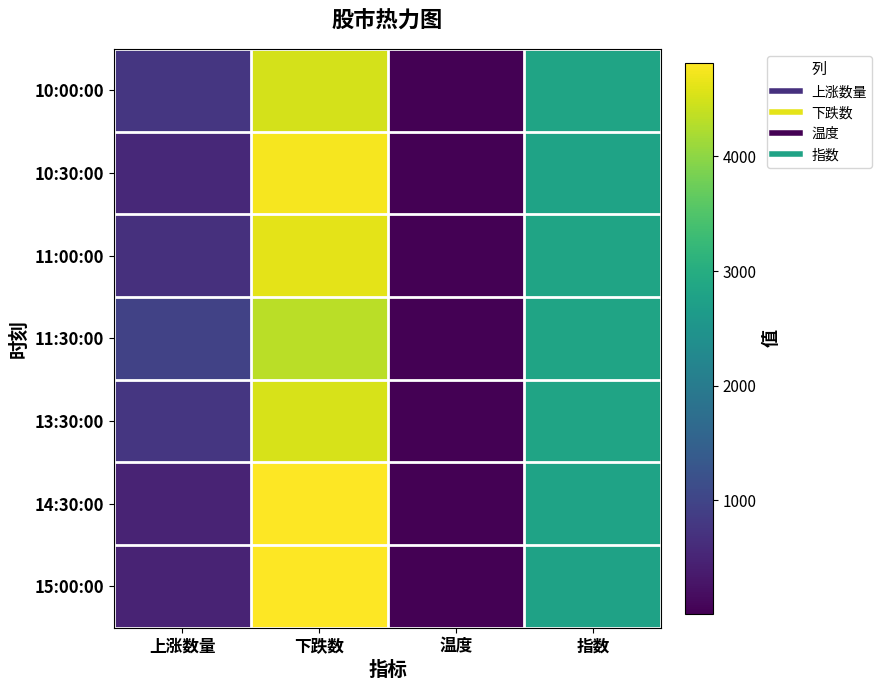

How many distinct data groups are displayed?

7